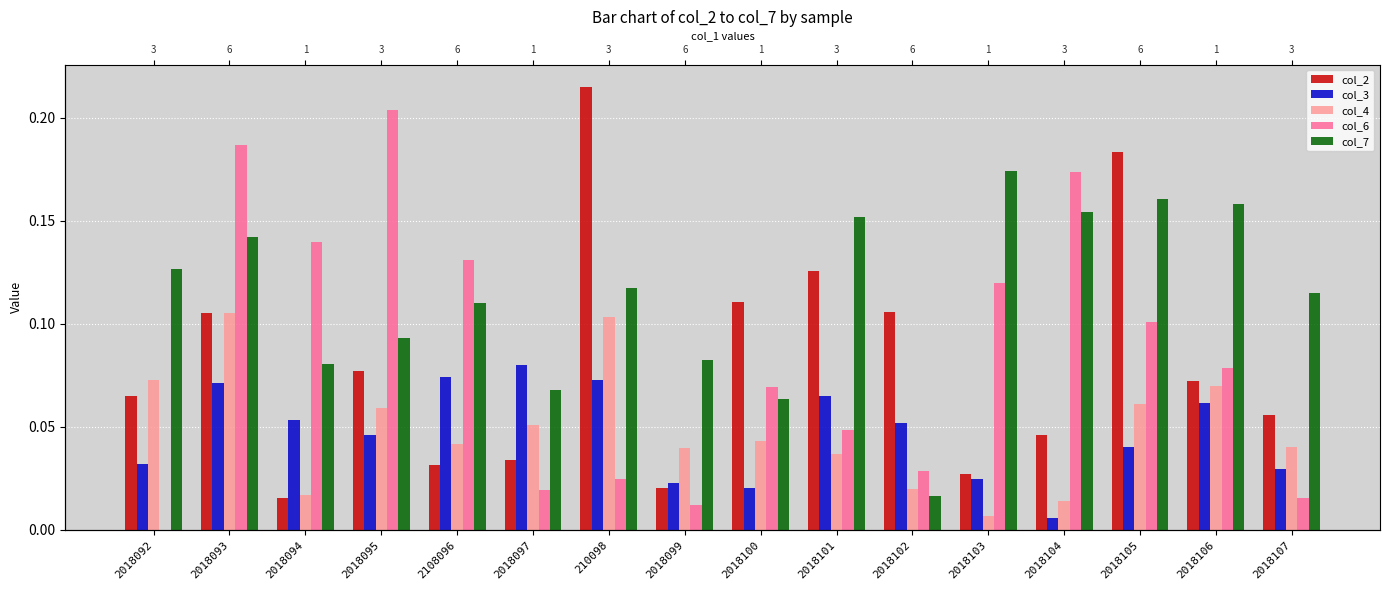

Is the value of col_3 at 2018097 greater than the value of col_4 at 2018102?

Yes